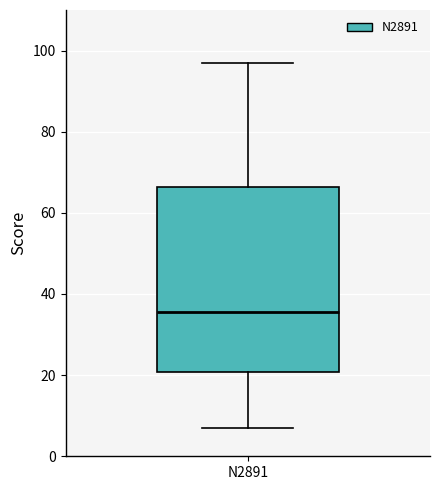

Where does the lower whisker of the box for N2891 end on the y-axis? The values are not printed on the chart, so give them approximately, as read against the axis.

8